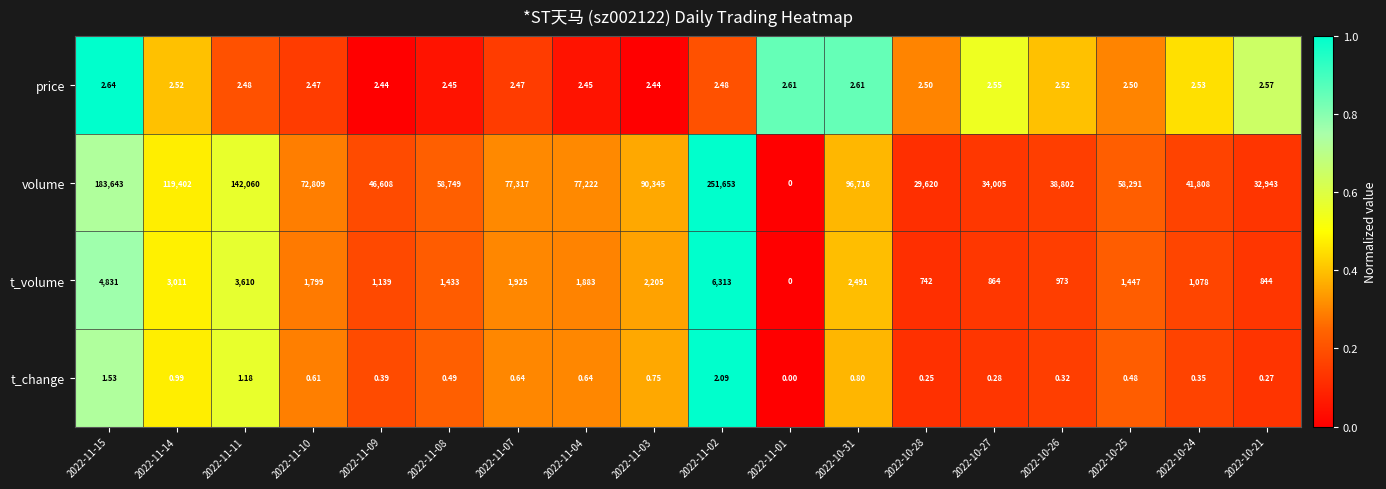

Which series has the largest total across all categories?

volume